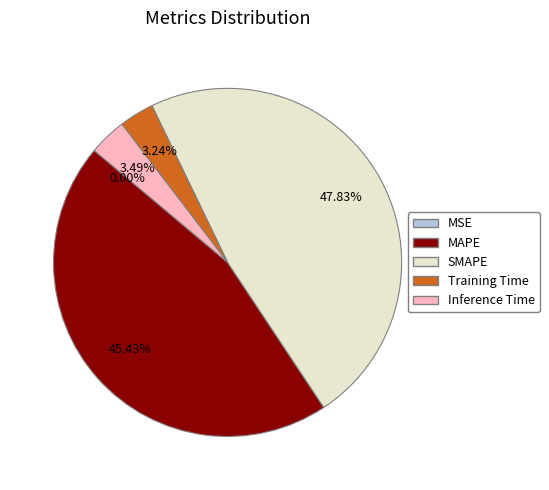

Between SMAPE and Training Time, which is larger?

SMAPE